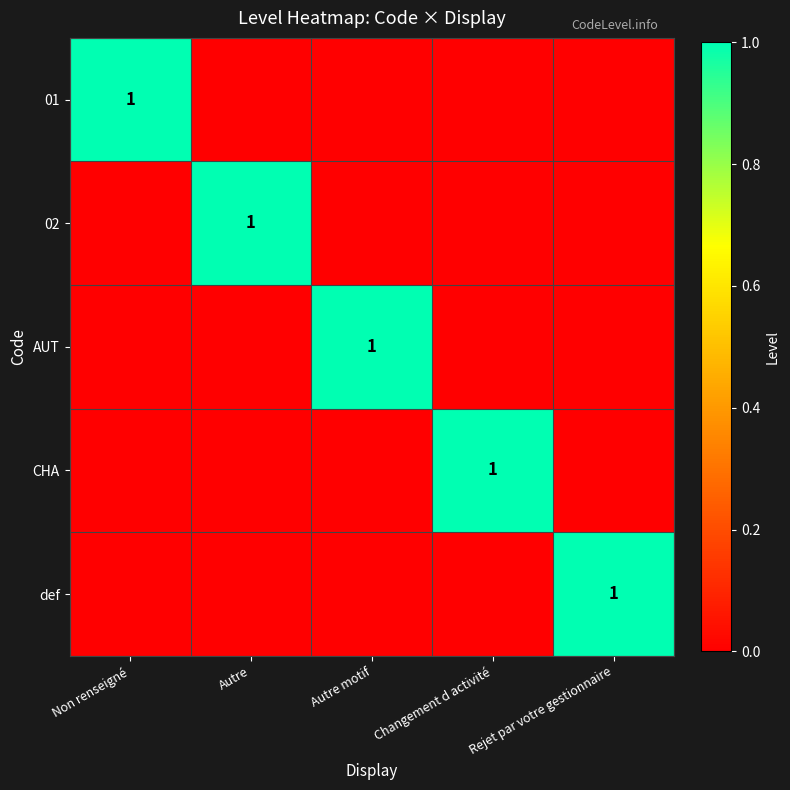

True or false: 02 has a value of 1 at Autre.

True